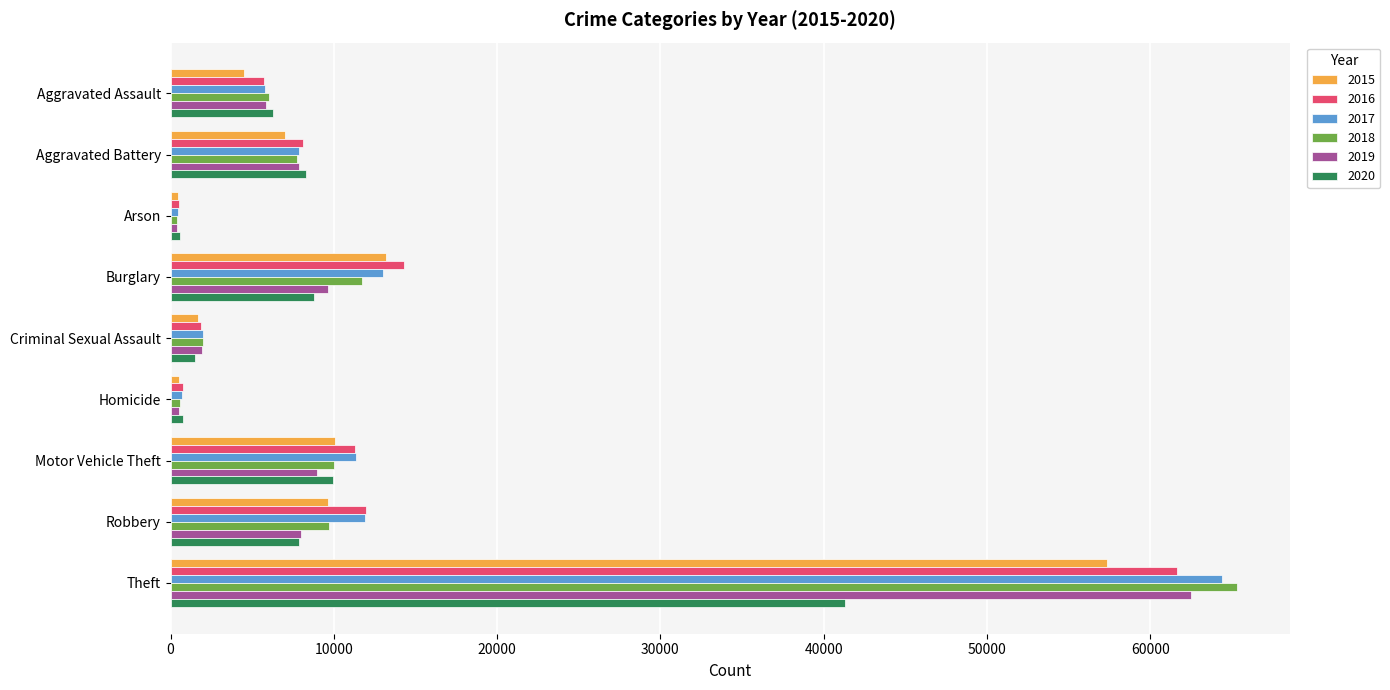

What is the total value across all series at Burglary?

70617